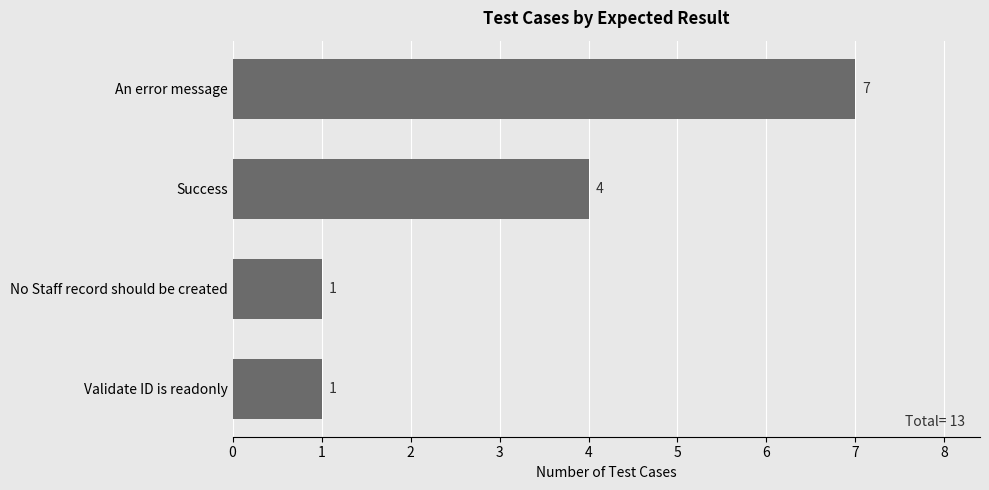

How many series are shown in this chart?

1